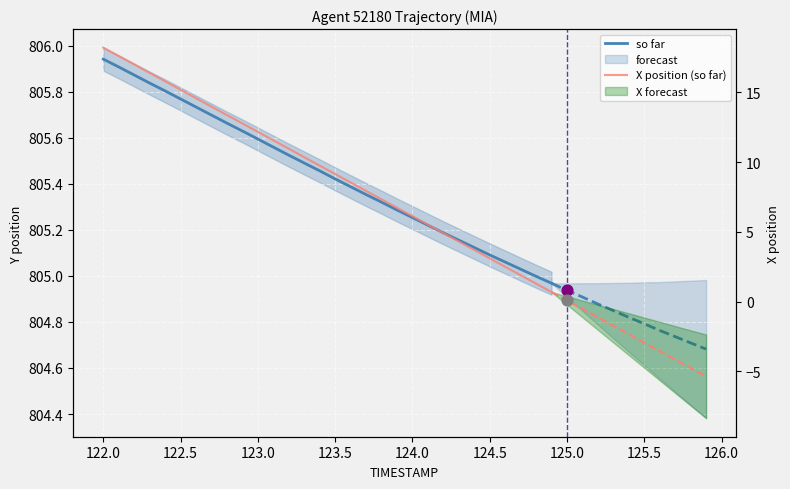

Which series reaches the minimum Y coordinate?

X position (so far)